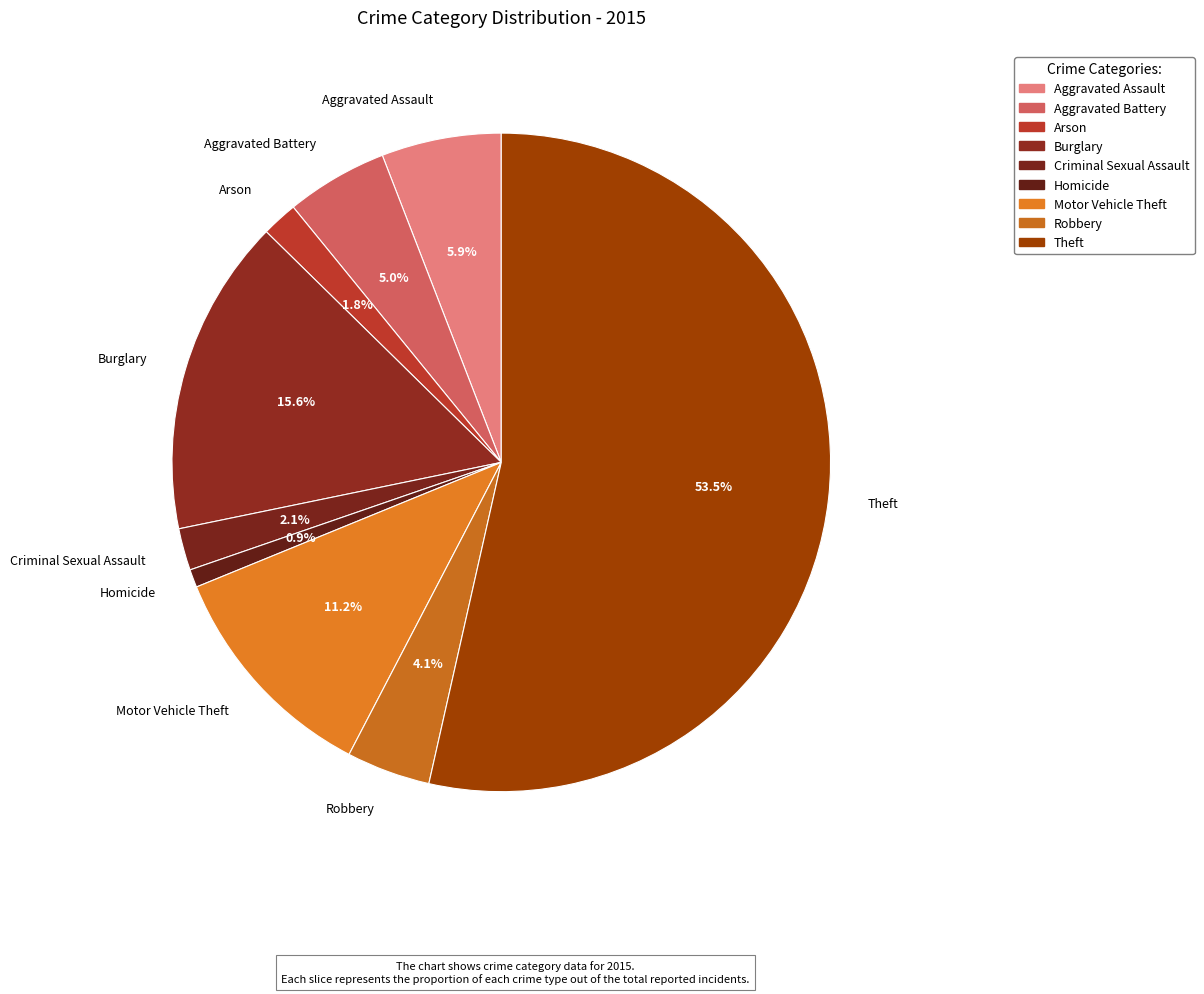

How much of the chart is everything except Motor Vehicle Theft?

88.8%